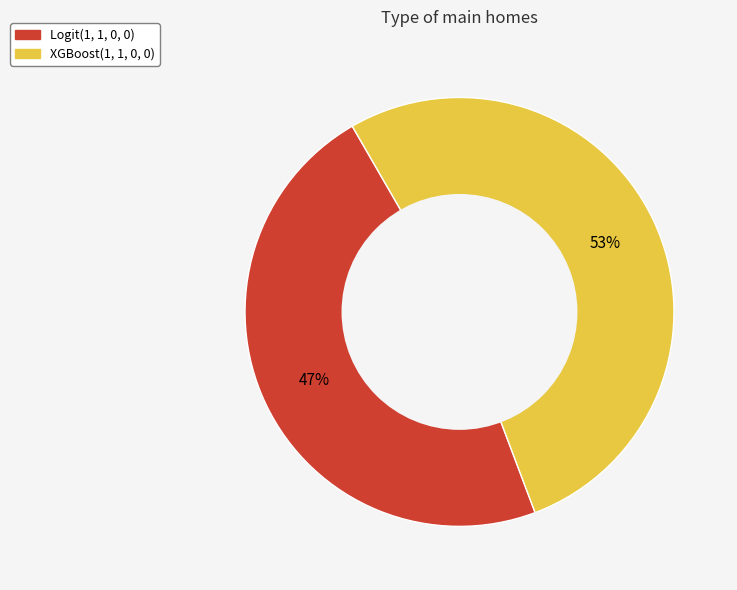

The XGBoost(1, 1, 0, 0) slice represents 53% of the pie. True or false?

True